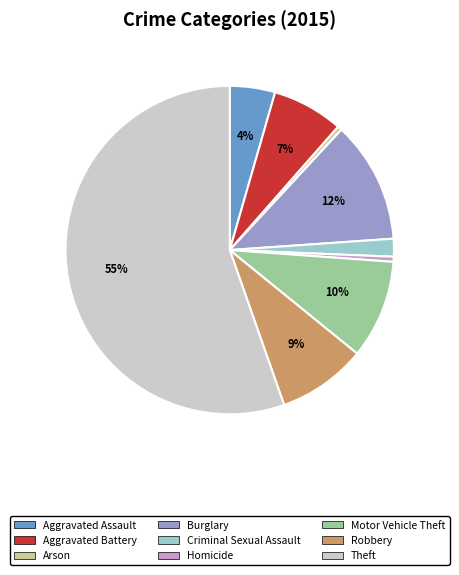

How many slices are in this pie chart?

9